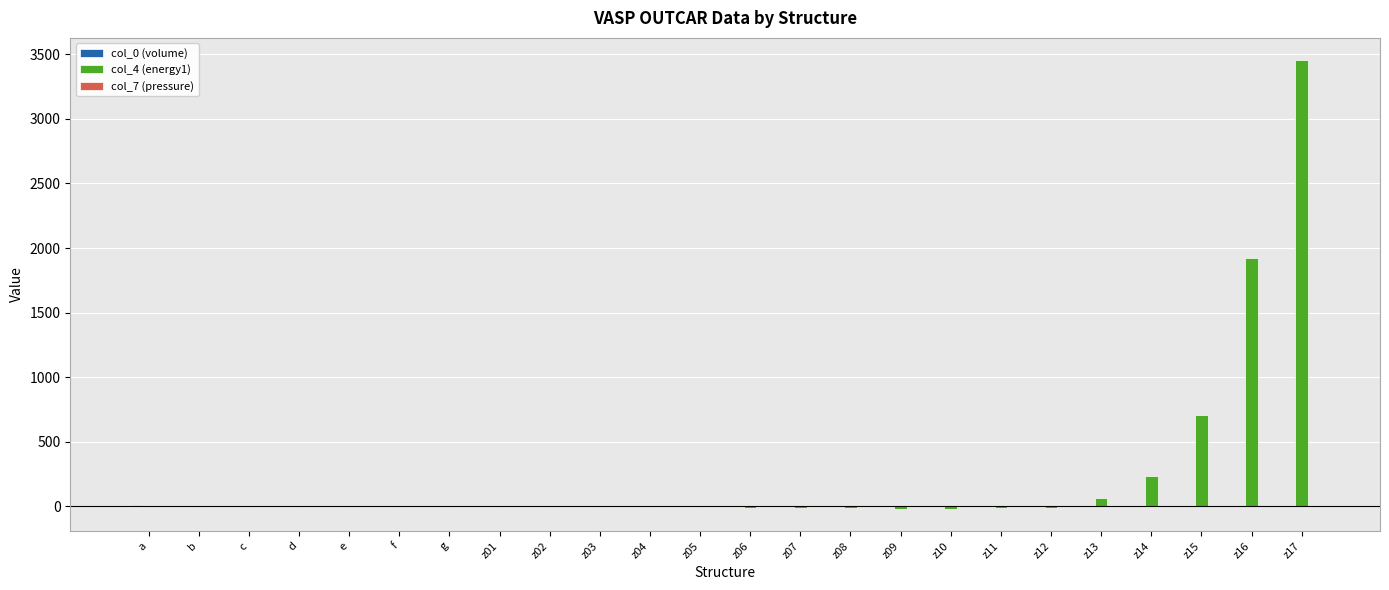

True or false: col_7 (pressure) has a value of -0.1 at z09.

False